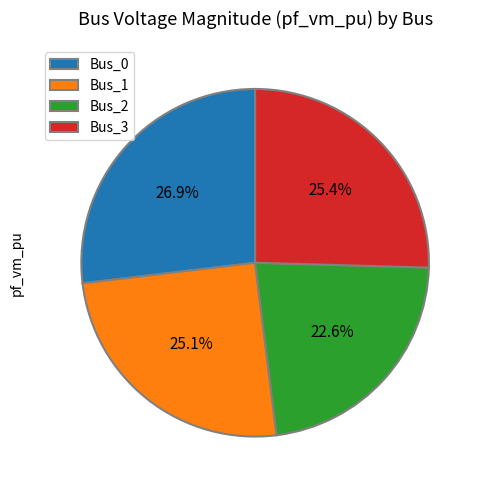

Is there any slice that represents more than half of the pie?

No